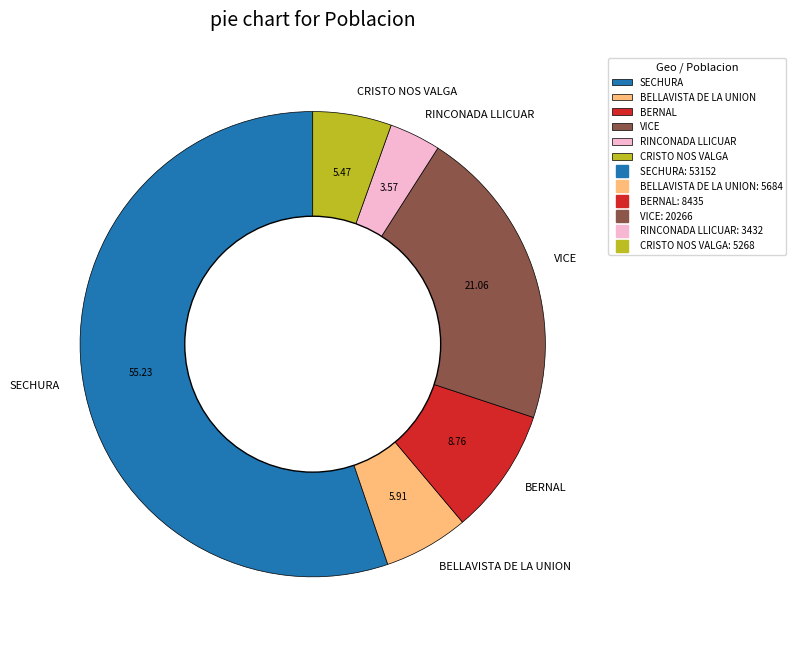

What is the ratio of the value at SECHURA to the value at VICE?

2.6